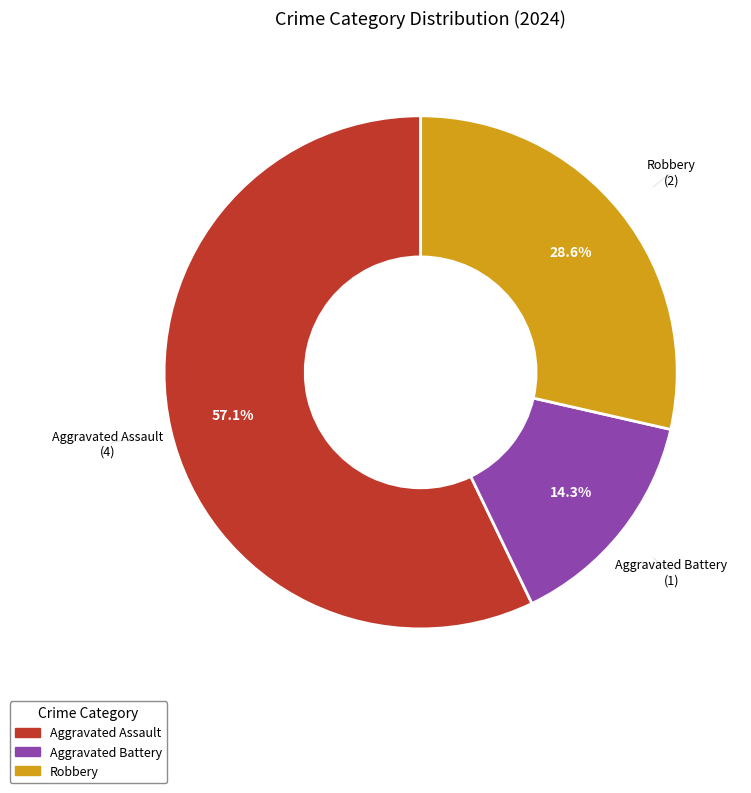

To the nearest percent, what is the difference between the largest and smallest slice percentages?

43%